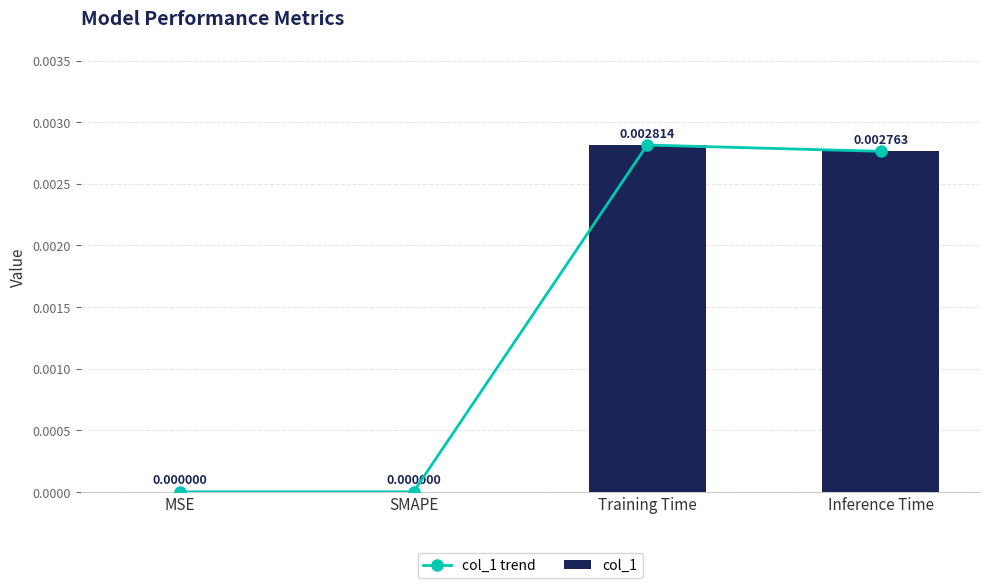

Is it true that col_1 trend equals 0.0 at Training Time?

False